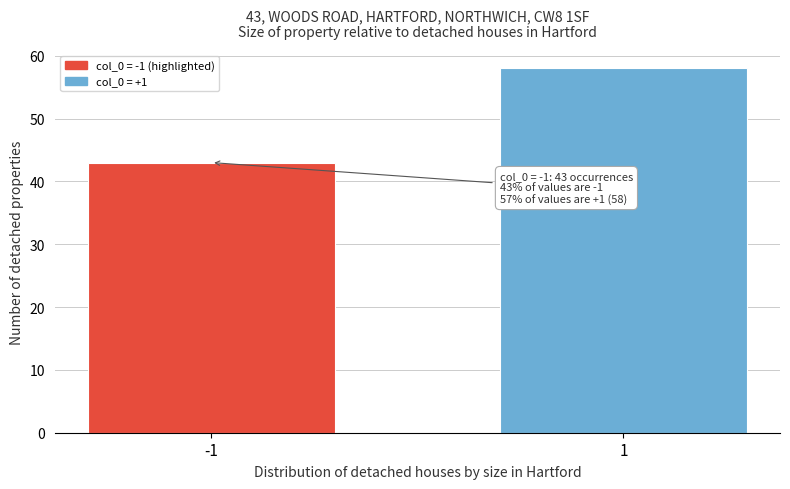

Reading right to left, extract all data points from this chart.

58	43